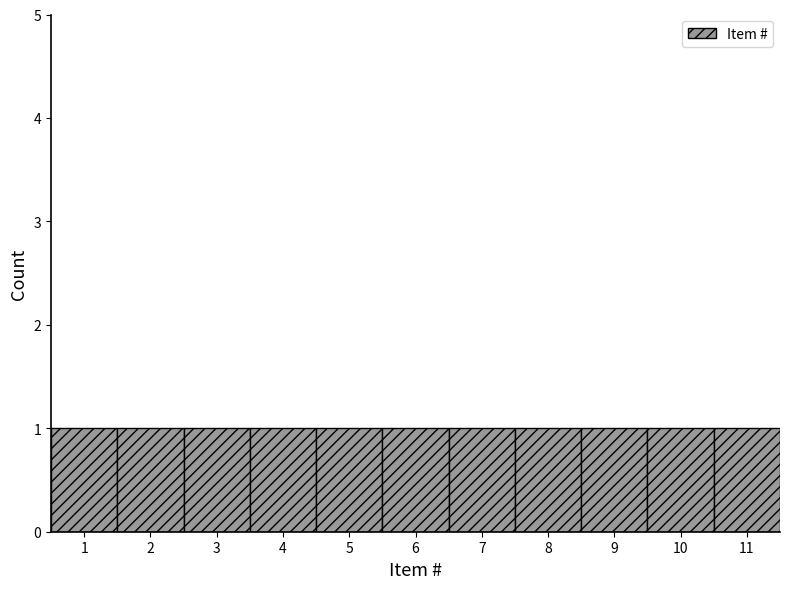

Reading left to right, list every bar in this chart as the range it spans on the x-axis followed by its height. The values are not printed on the chart, so give them approximately, as read against the axis.

0.5 to 1.5: 1
1.5 to 2.5: 1
2.5 to 3.5: 1
3.5 to 4.5: 1
4.5 to 5.5: 1
5.5 to 6.5: 1
6.5 to 7.5: 1
7.5 to 8.5: 1
8.5 to 9.5: 1
9.5 to 10.5: 1
10.5 to 11.5: 1